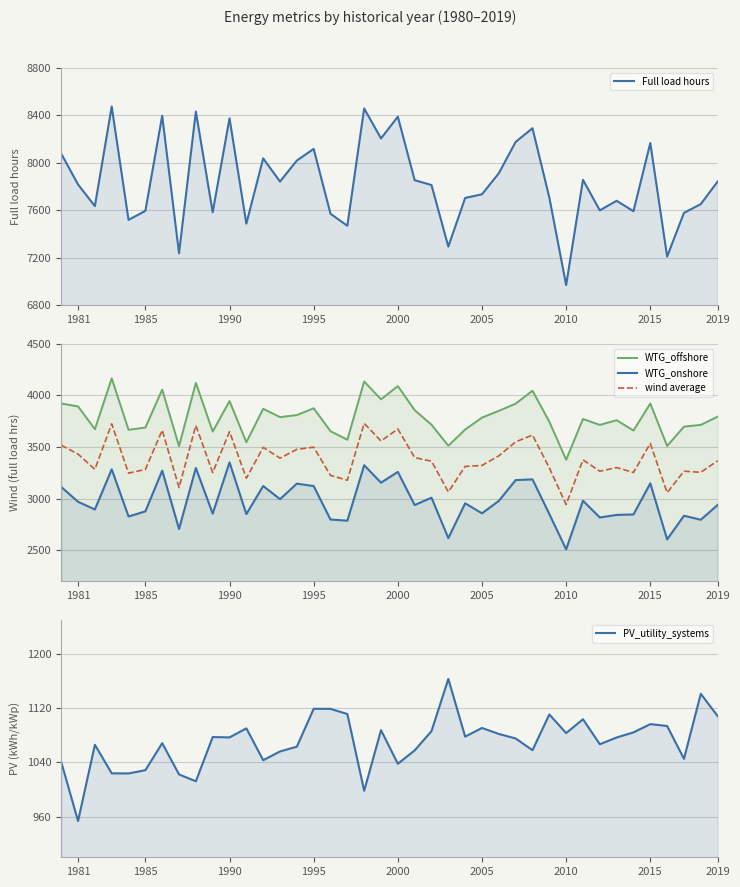

True or false: WTG_onshore has more than 2 points higher than both neighbors.

True